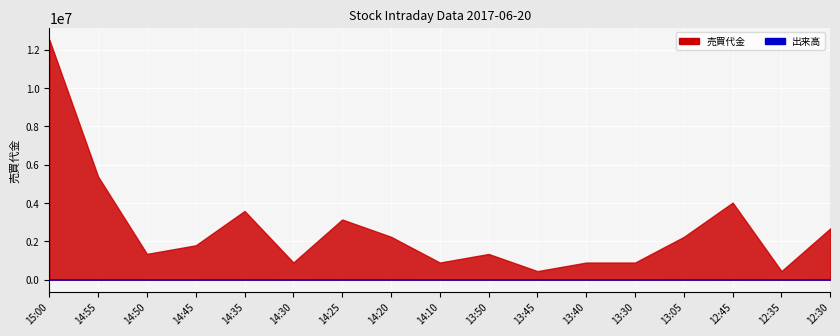

Which category has the highest value in the 売買代金 series?

15:00